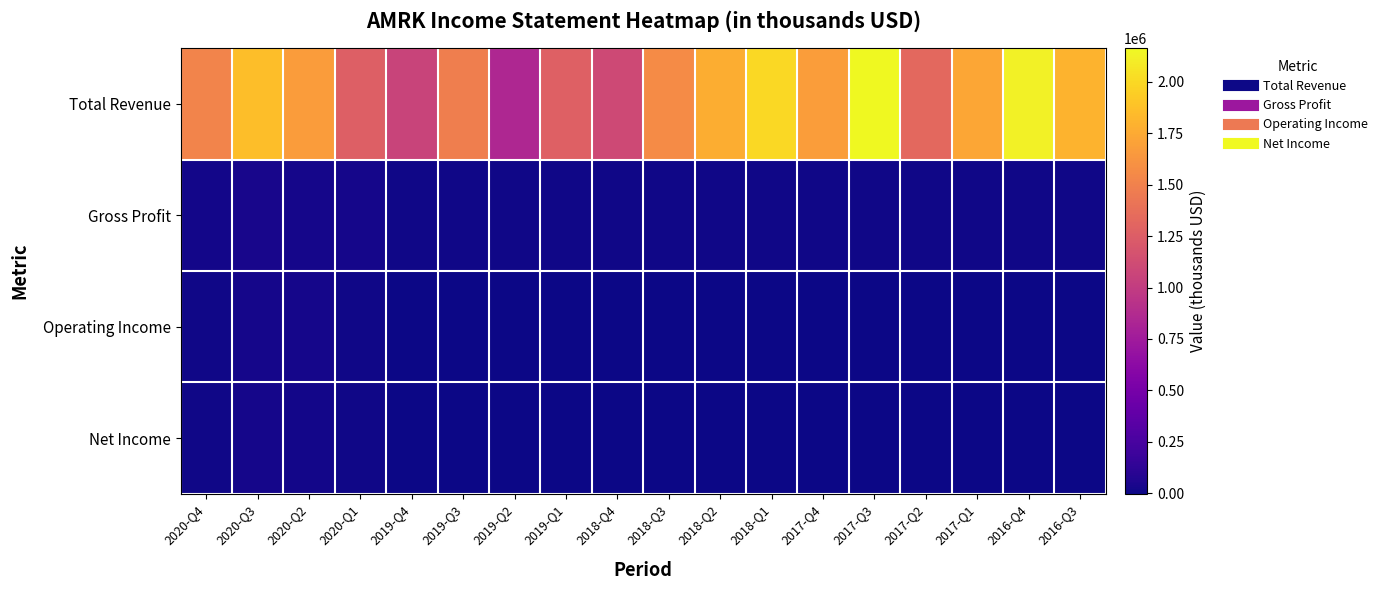

Which series has the largest total across all categories?

Total Revenue